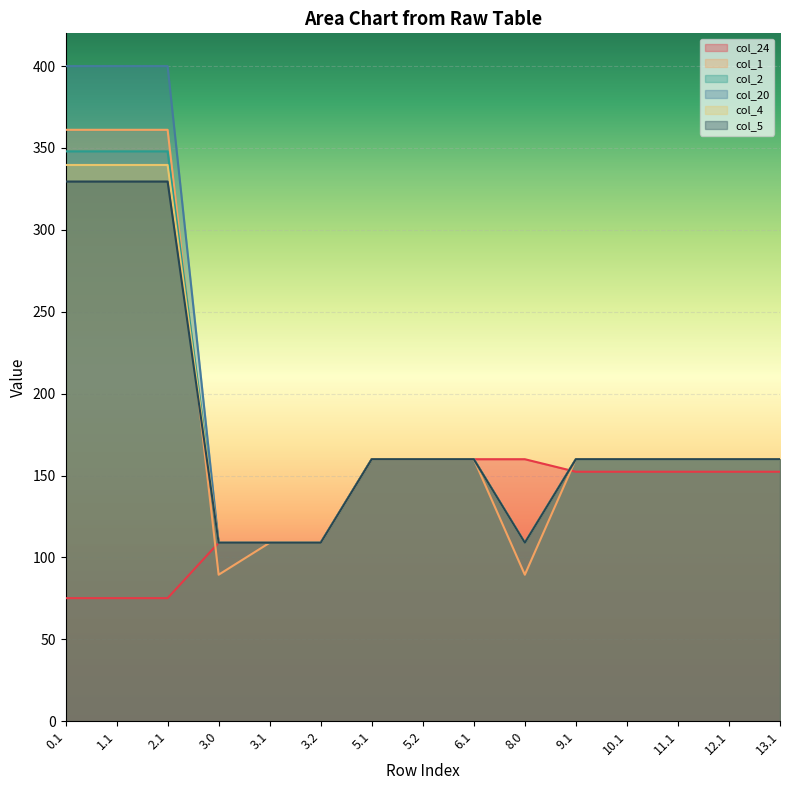

What is the label of the 13th point from the right?

2.1